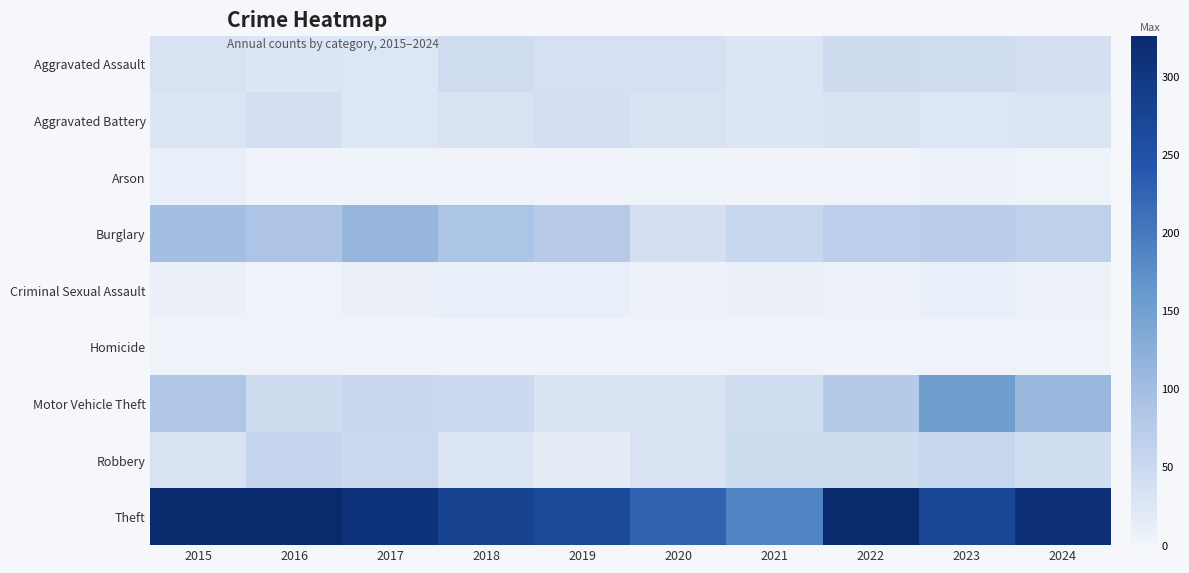

Reading left to right, transcribe all the data shown in this chart.

Aggravated Assault: 2015=32	2016=28	2017=26	2018=43	2019=36	2020=36	2021=27	2022=44	2023=43	2024=38
Aggravated Battery: 2015=27	2016=37	2017=26	2018=32	2019=38	2020=32	2021=27	2022=33	2023=25	2024=29
Arson: 2015=9	2016=1	2017=3	2018=2	2019=1	2020=3	2021=0	2022=0	2023=4	2024=3
Burglary: 2015=98	2016=87	2017=111	2018=89	2019=76	2020=37	2021=54	2022=70	2023=72	2024=66
Criminal Sexual Assault: 2015=8	2016=3	2017=7	2018=9	2019=10	2020=4	2021=8	2022=5	2023=9	2024=6
Homicide: 2015=3	2016=2	2017=1	2018=0	2019=0	2020=2	2021=2	2022=1	2023=2	2024=3
Motor Vehicle Theft: 2015=85	2016=44	2017=52	2018=48	2019=30	2020=31	2021=43	2022=78	2023=152	2024=107
Robbery: 2015=32	2016=57	2017=49	2018=27	2019=15	2020=32	2021=46	2022=44	2023=56	2024=41
Theft: 2015=324	2016=326	2017=310	2018=279	2019=266	2020=228	2021=189	2022=326	2023=272	2024=314